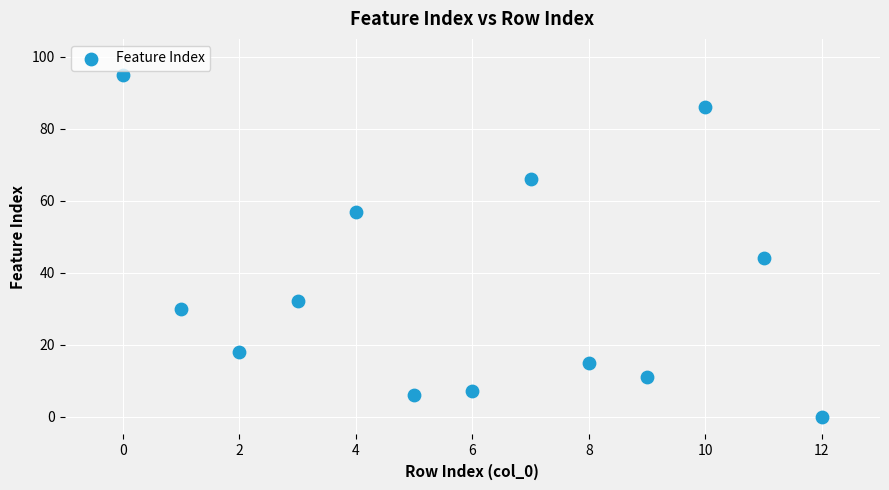

What Y value in the scatter plot is closest to 47?

44